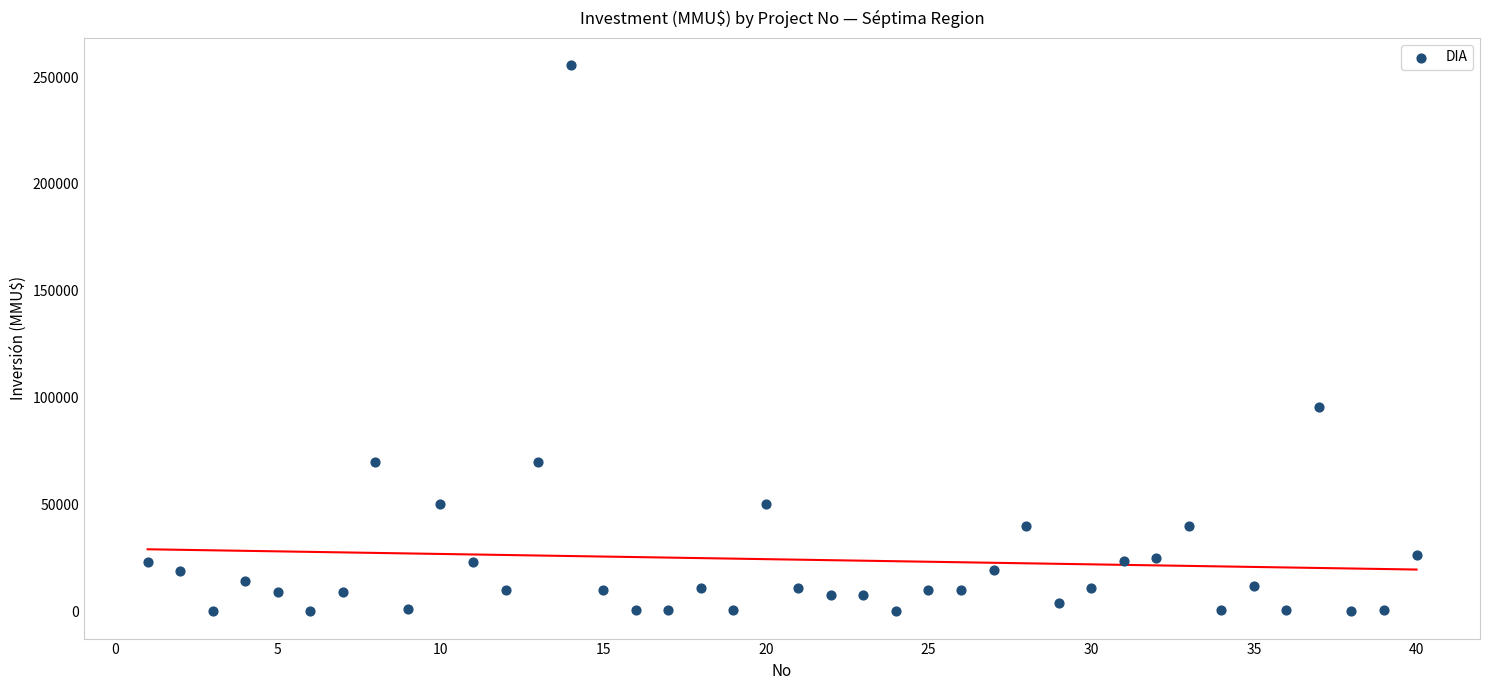

What Y value in the scatter plot is closest to 127758?

95500